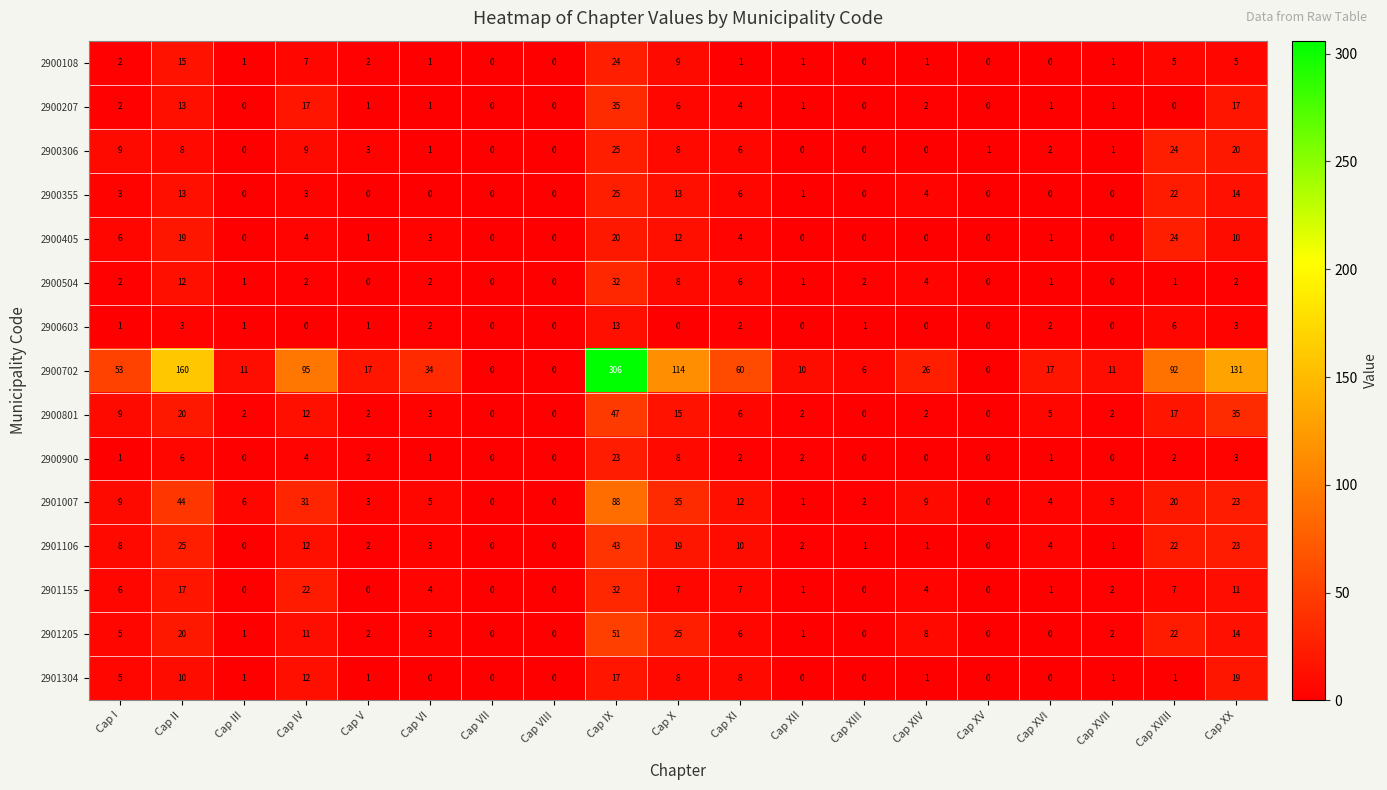

The value of 2900702 at Cap XVII is 11. True or false?

True